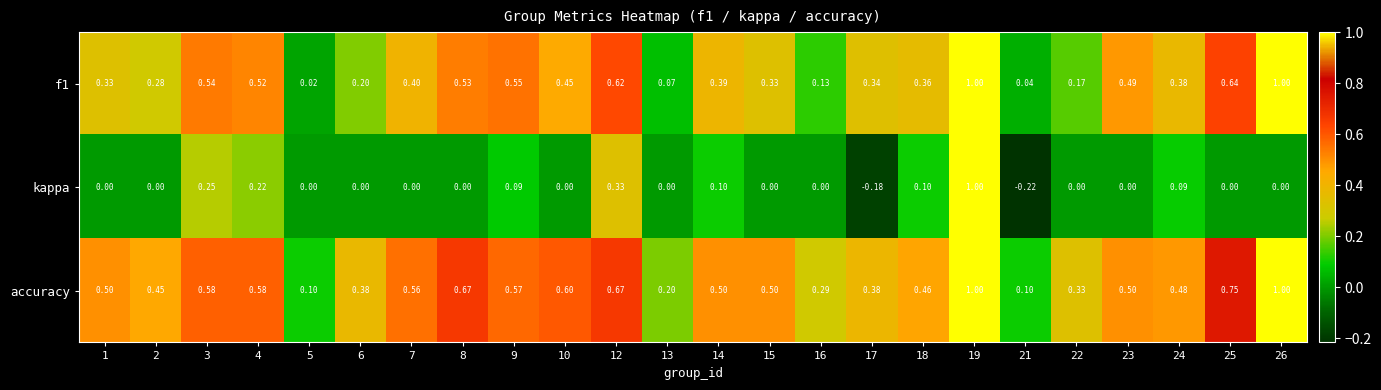

Which series has the largest total across all categories?

accuracy